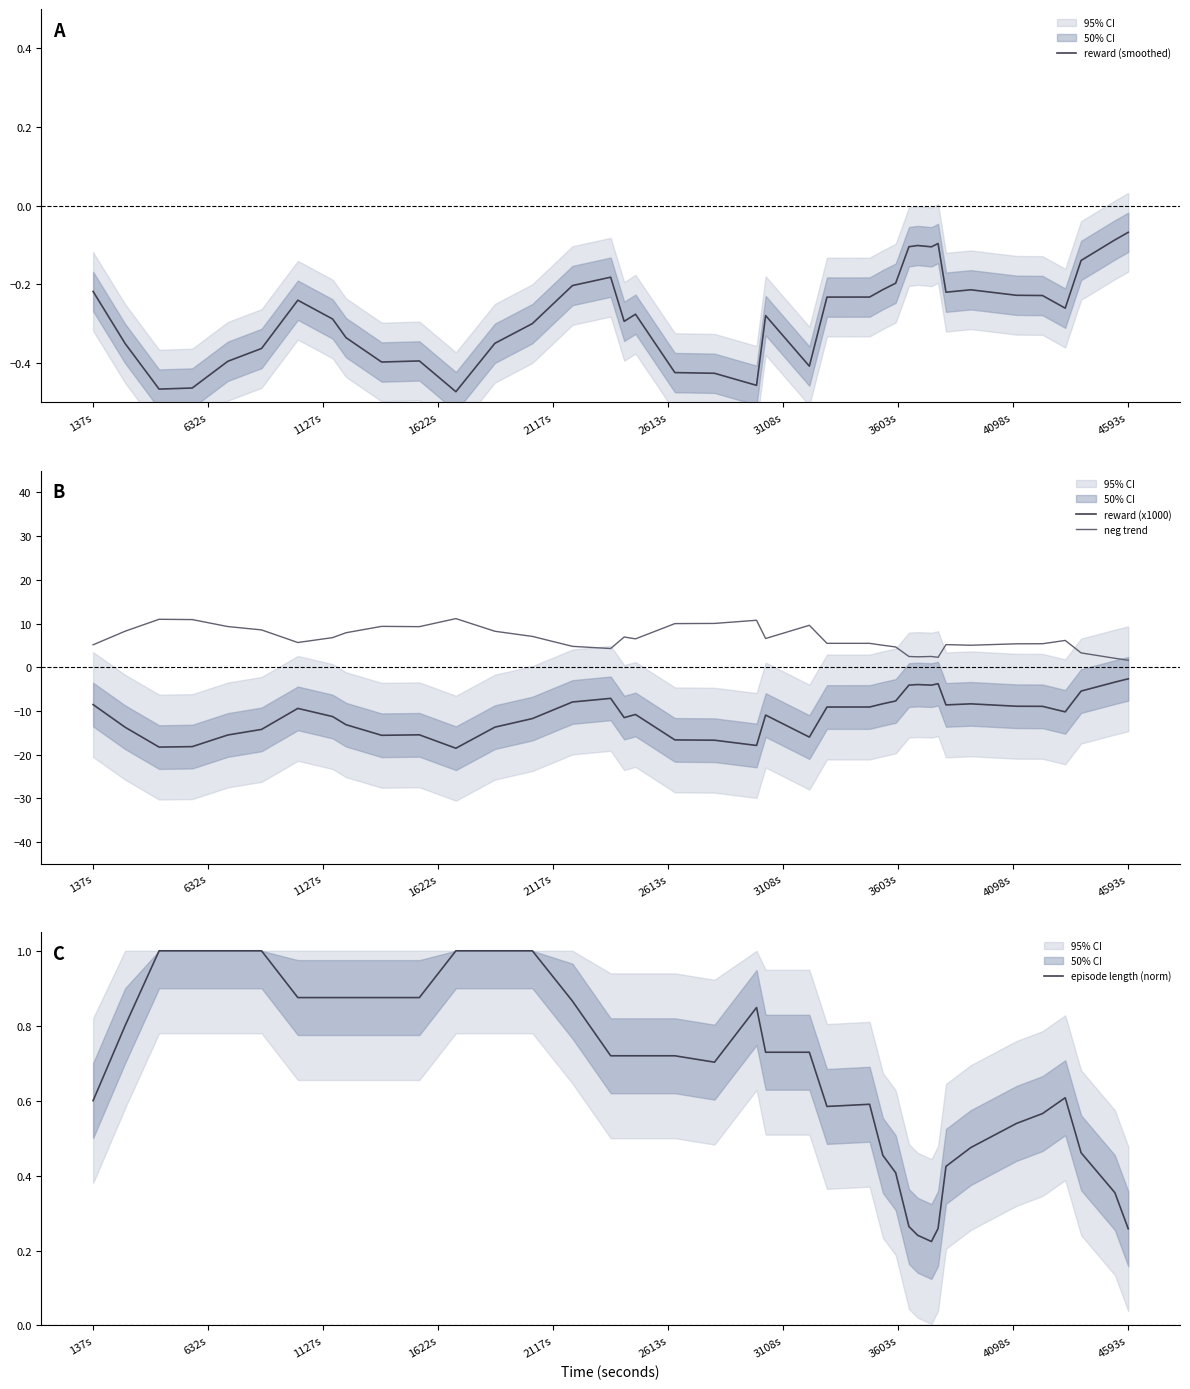

What is the highest value of the reward (x1000) series?

-2.7